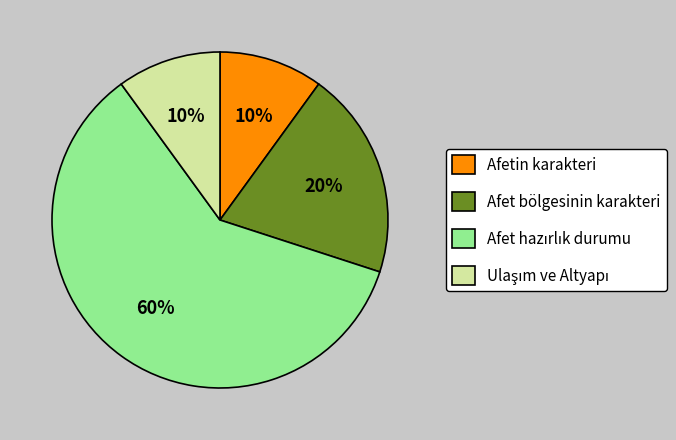

Between Afet bölgesinin karakteri and Afetin karakteri, which is larger?

Afet bölgesinin karakteri